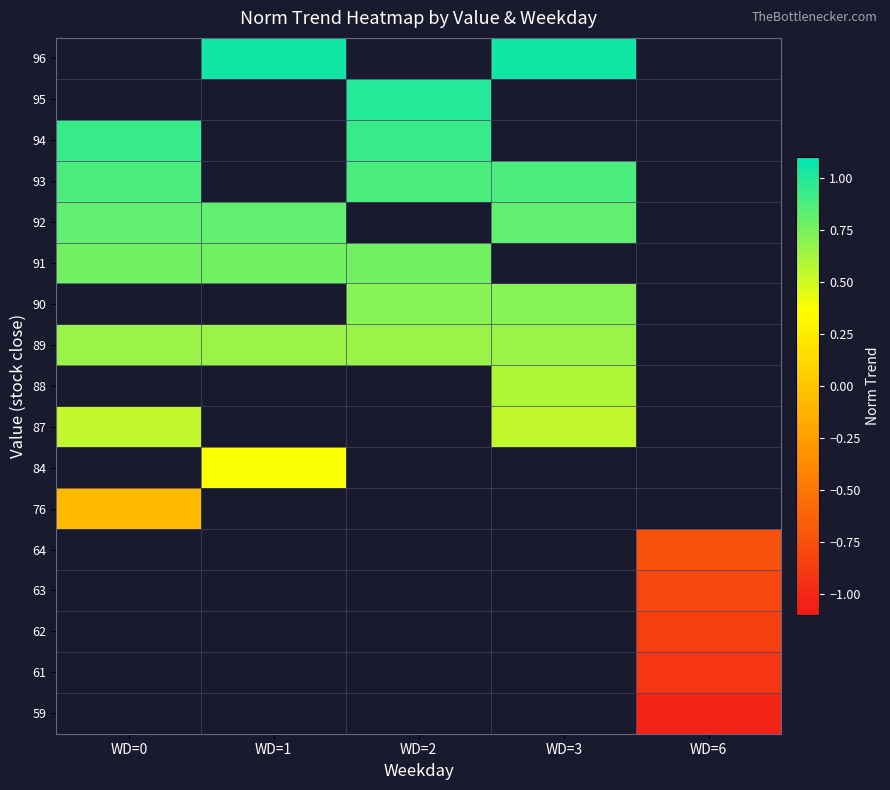

At which category does the chart reach its peak across all series?

WD=1